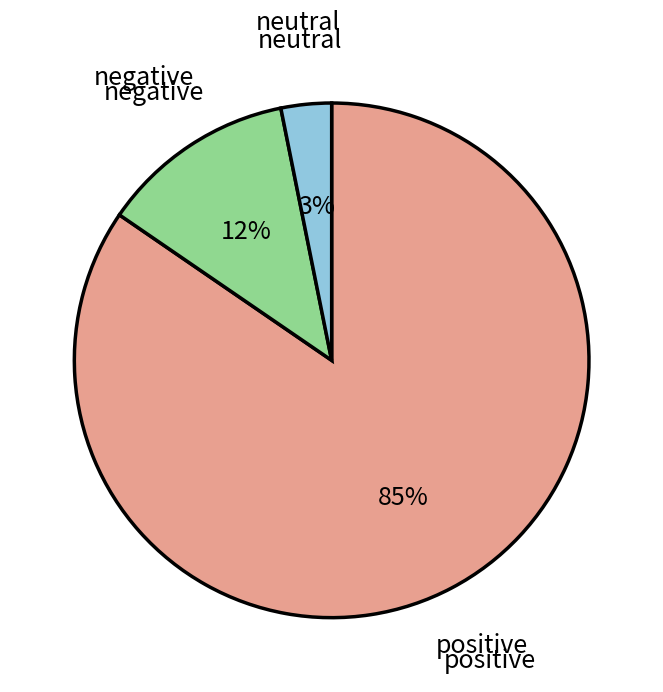

How many slices are in this pie chart?

3